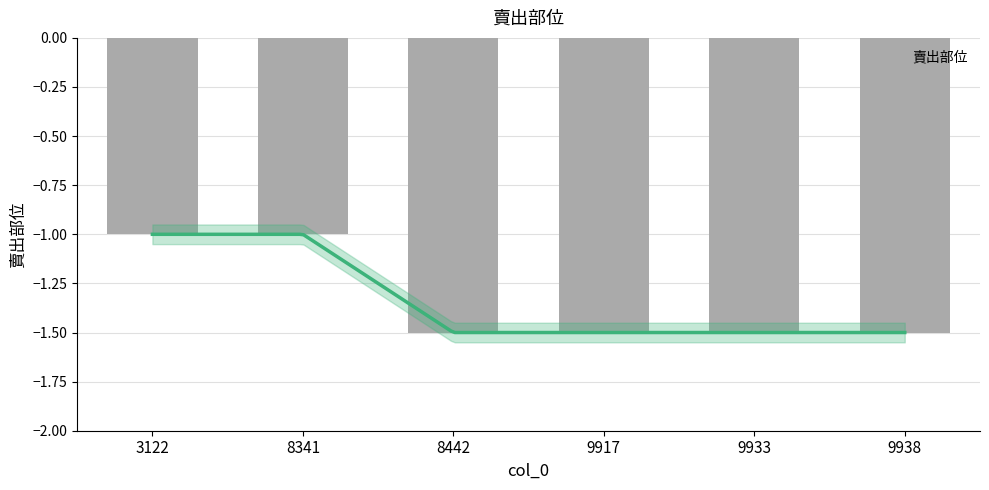

The value at 8442 is -2.0. True or false?

False